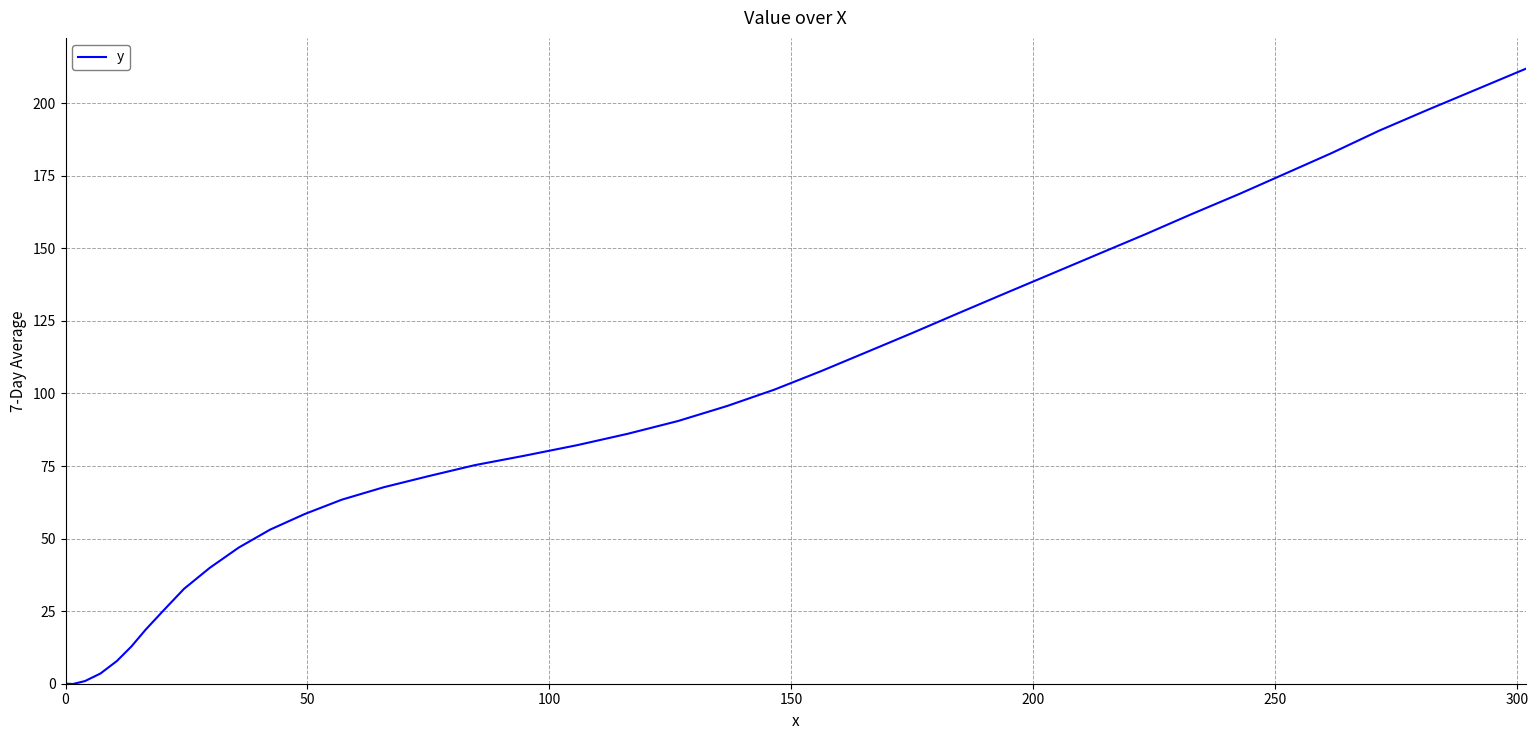

What is the greatest value displayed?

211.9